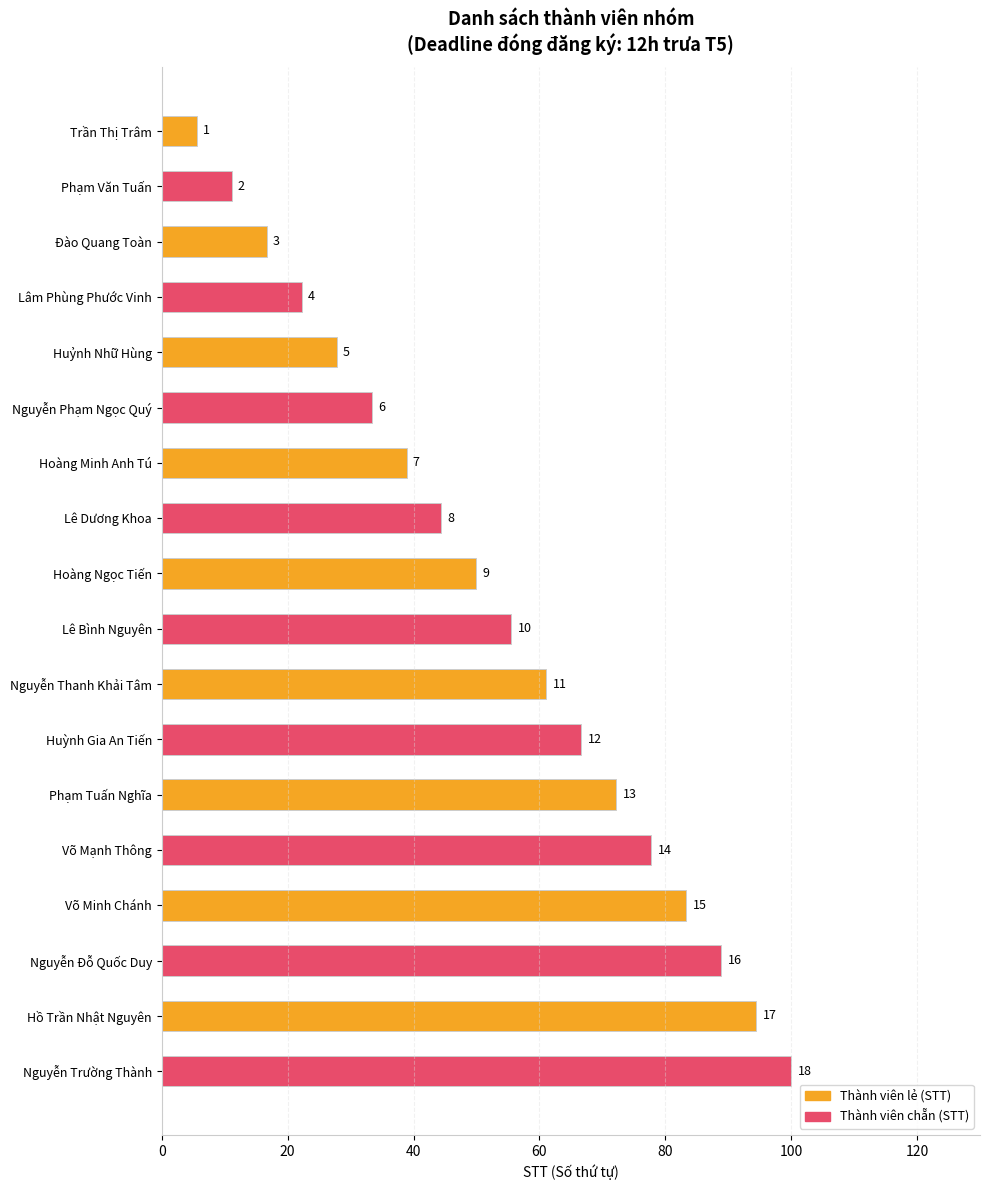

Does the chart contain any negative values?

No